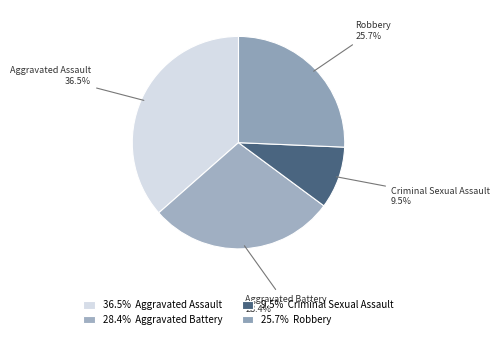

To the nearest percent, what percentage of the pie is Robbery?

26%